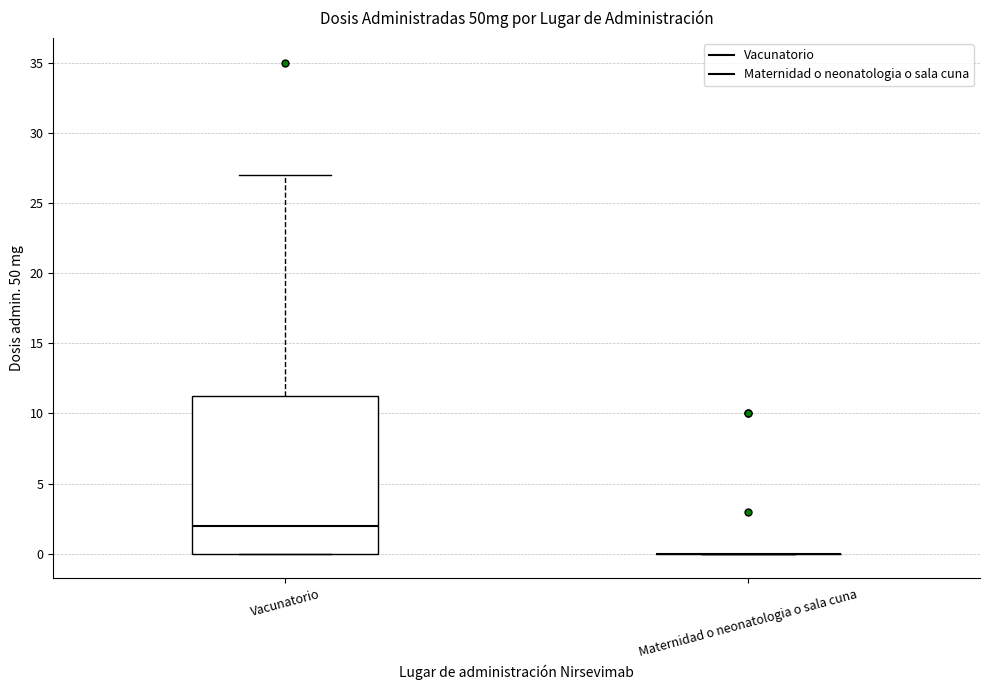

Reading left to right, read every box against the y-axis: the position of its median line, the range the box covers, and the ends of its whiskers. The values are not printed on the chart, so give them approximately, as read against the axis.

Vacunatorio: median 2.0, box 0.0 to 11.5, whiskers 0.0 to 27.0
Maternidad o neonatologia o sala cuna: box collapsed to a line at 0.0, whiskers 0.0 to 0.0